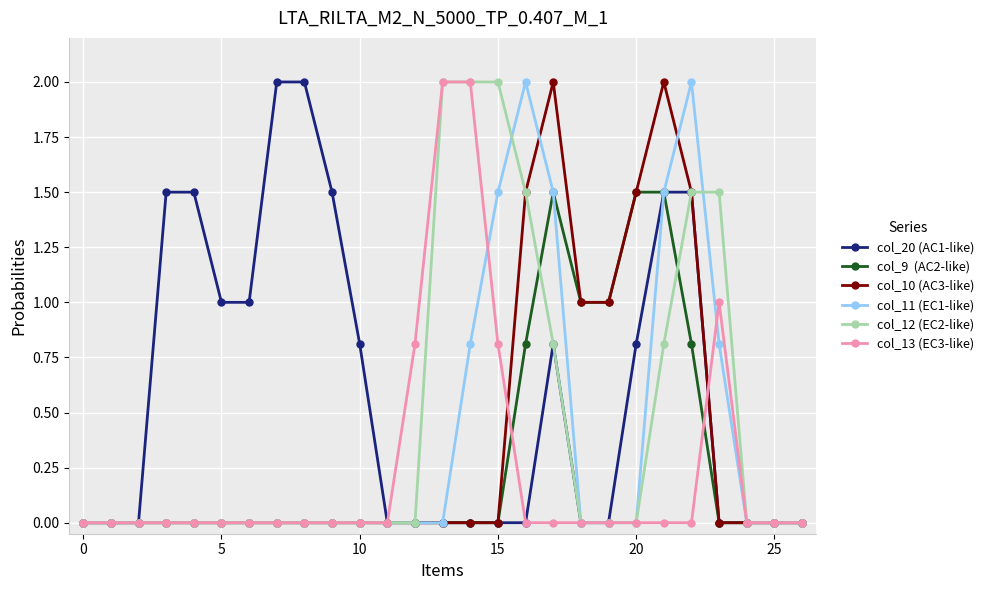

What is the maximum value shown in the chart?

2.0